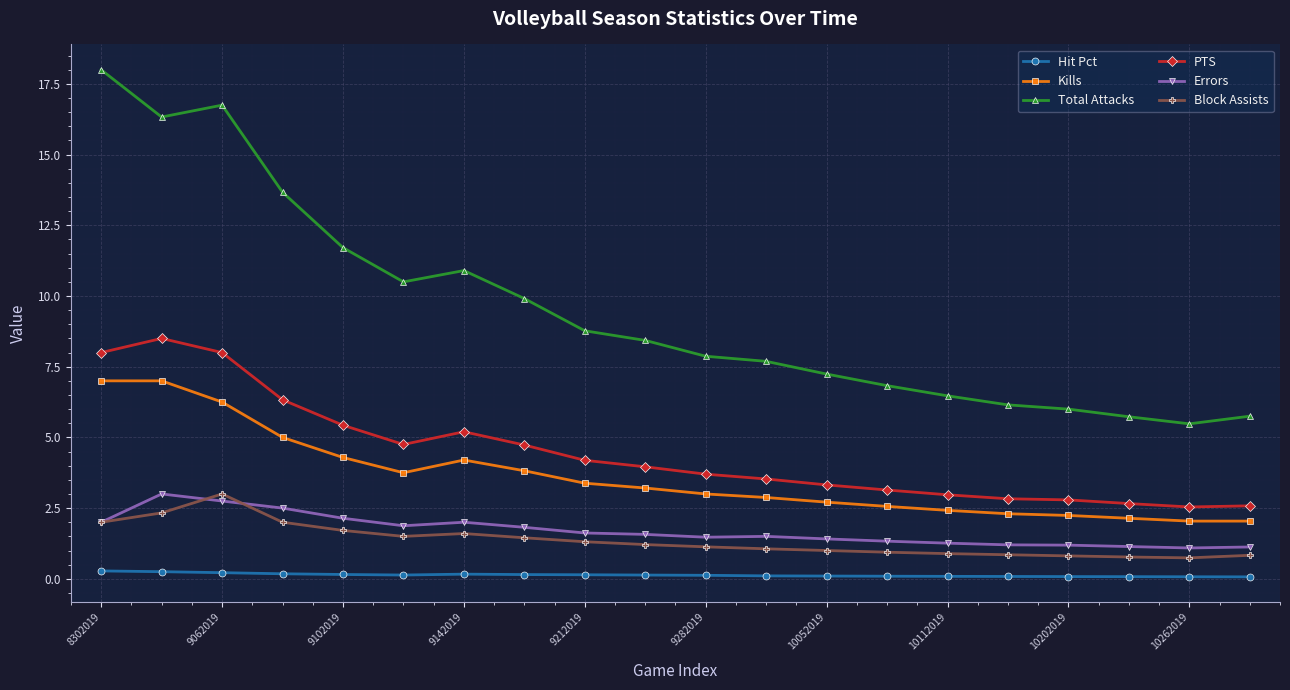

True or false: Errors and Total Attacks intersect in this chart.

False